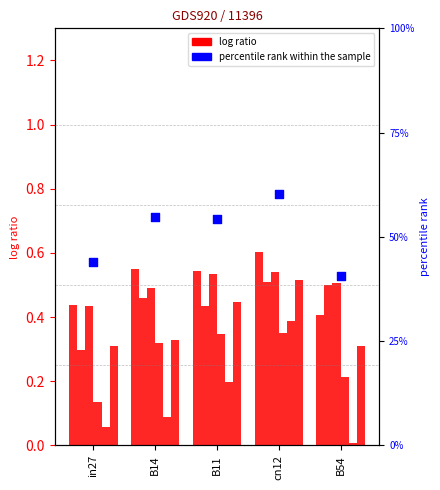

What are all the series names shown in the legend?

log ratio, percentile rank within the sample